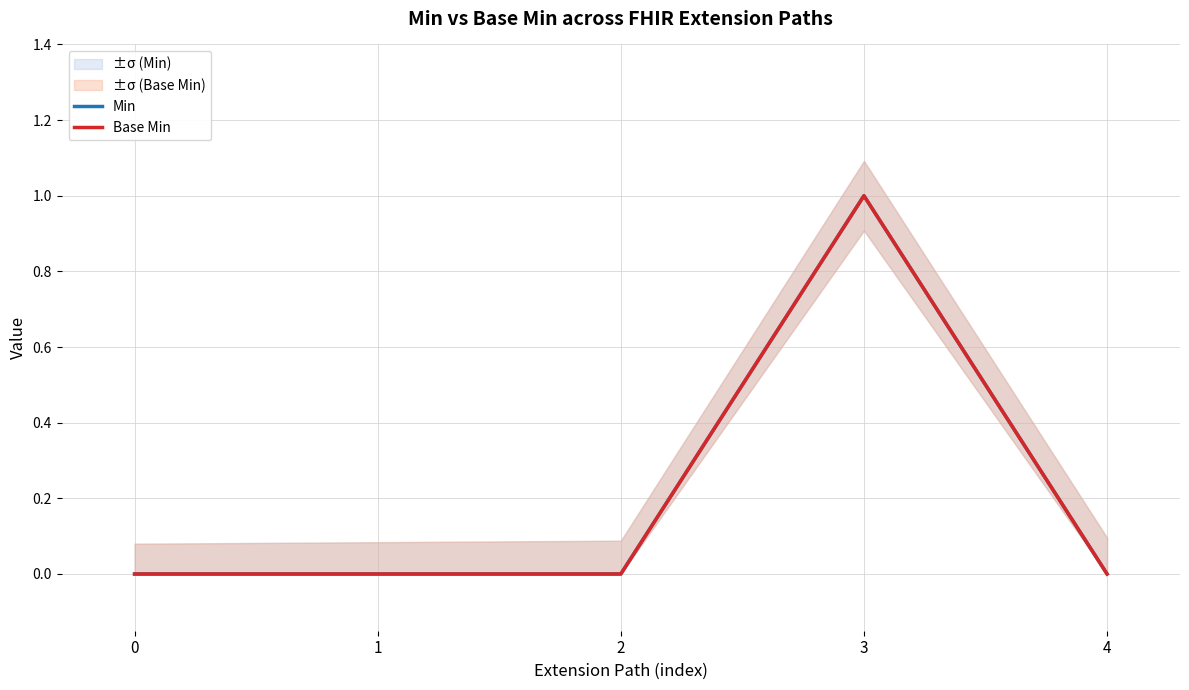

At how many categories does at least one series exceed 0?

1